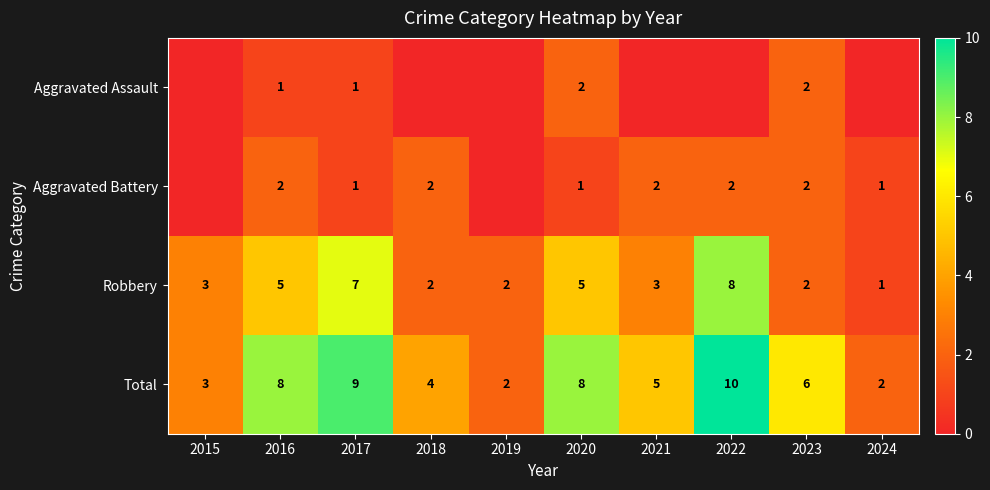

At how many categories does at least one series exceed 9?

1